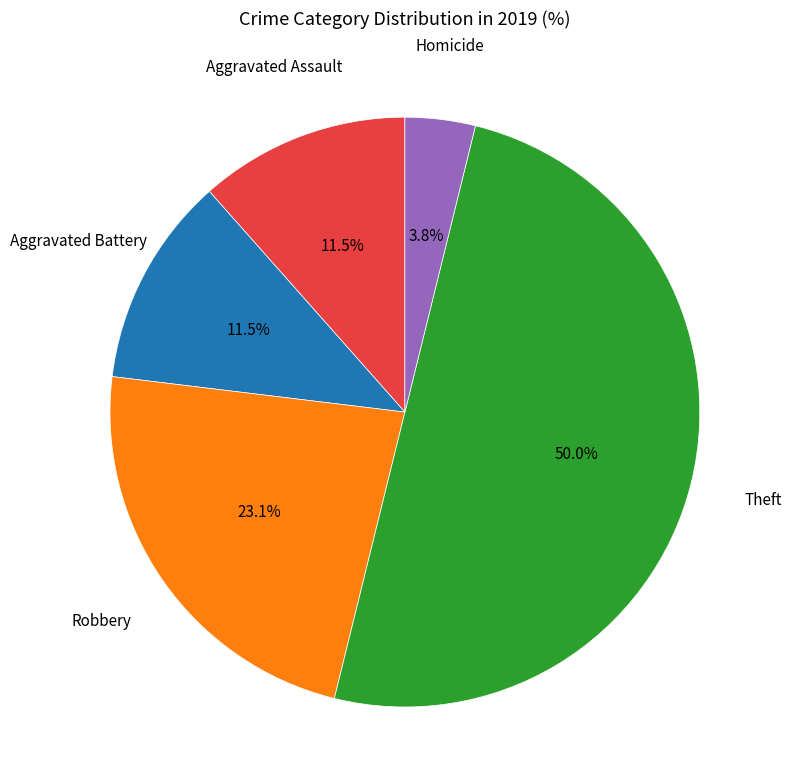

Count the number of slices in the pie.

5